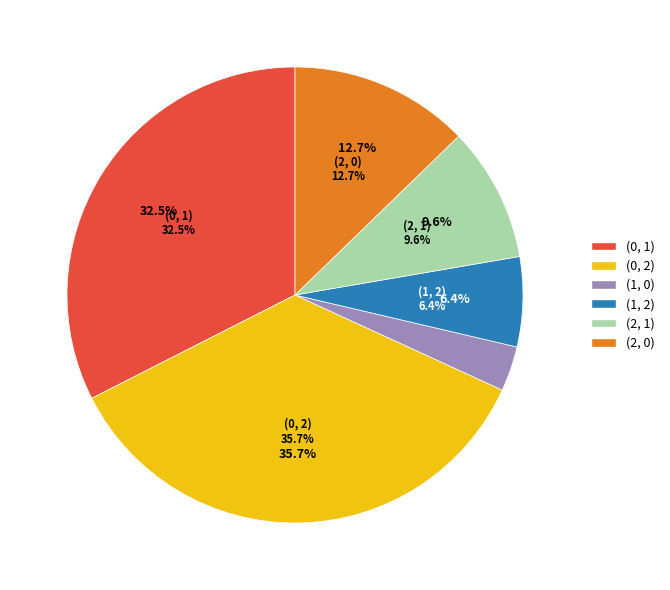

Is it true that (2, 1) is 10% of the pie?

True